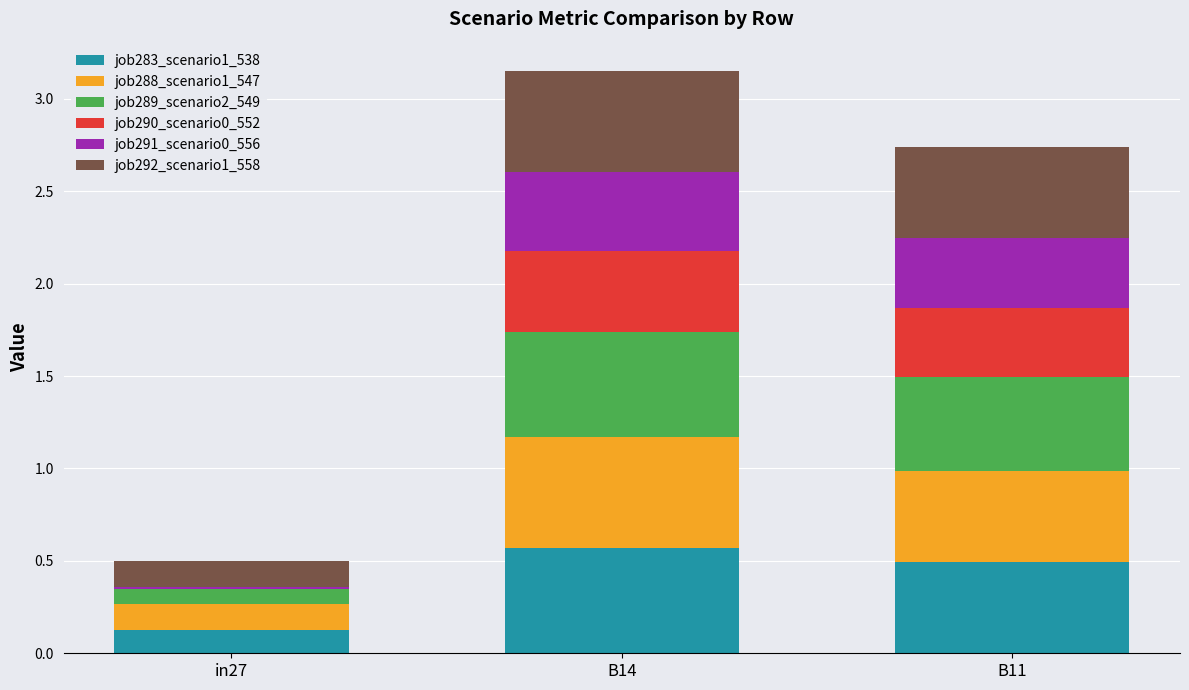

At which label does job283_scenario1_538 reach its peak?

B14